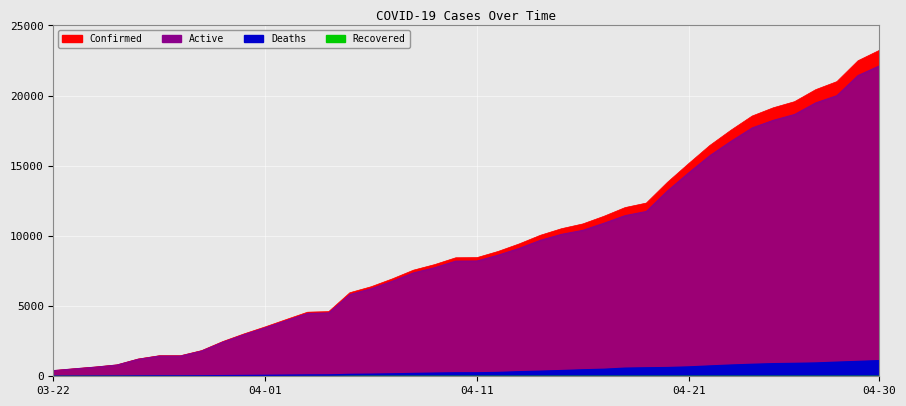

True or false: Deaths and Active intersect in this chart.

False